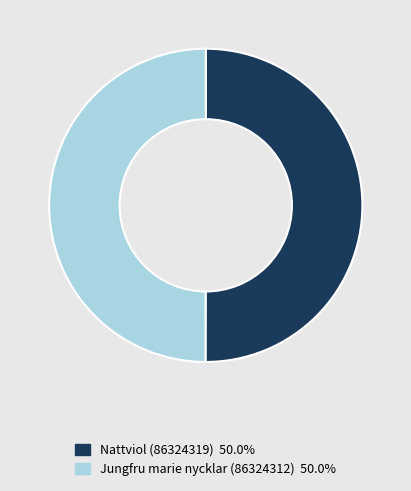

Is the sum of Nattviol (86324319) and Jungfru marie nycklar (86324312) greater than half?

Yes